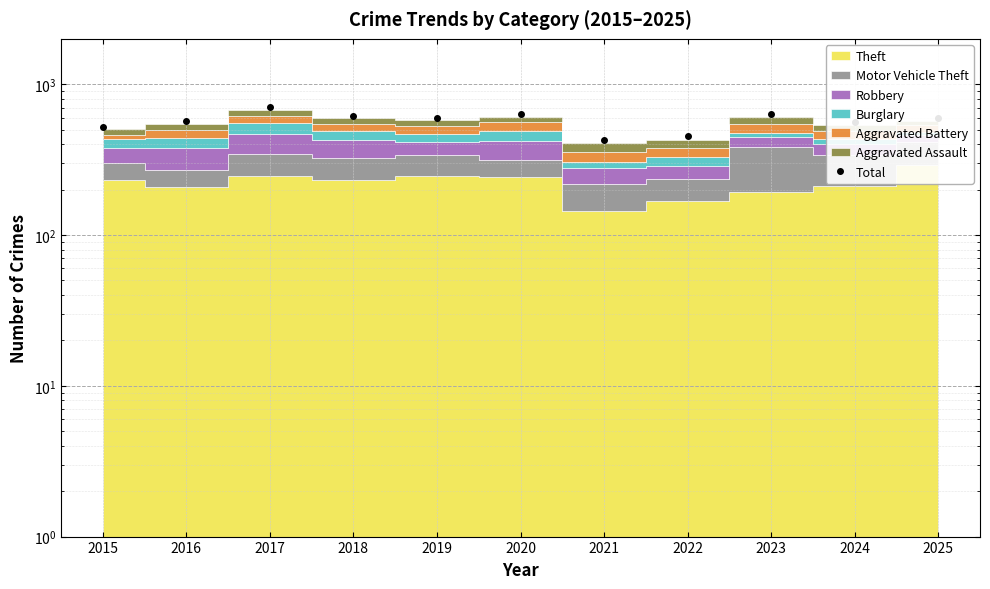

What is the difference between the values at 2023 and 2025?

38